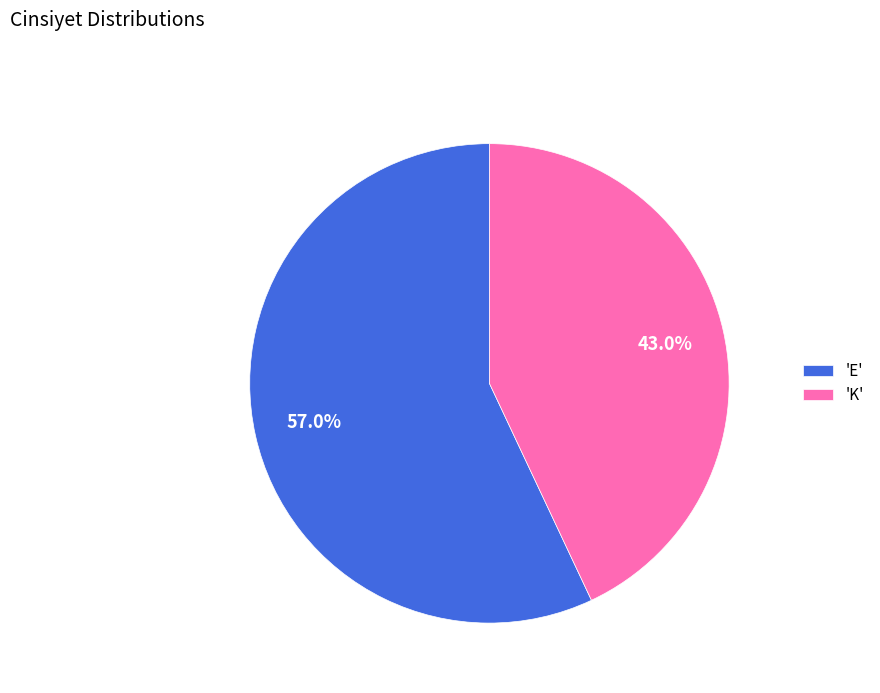

Count the number of slices in the pie.

2